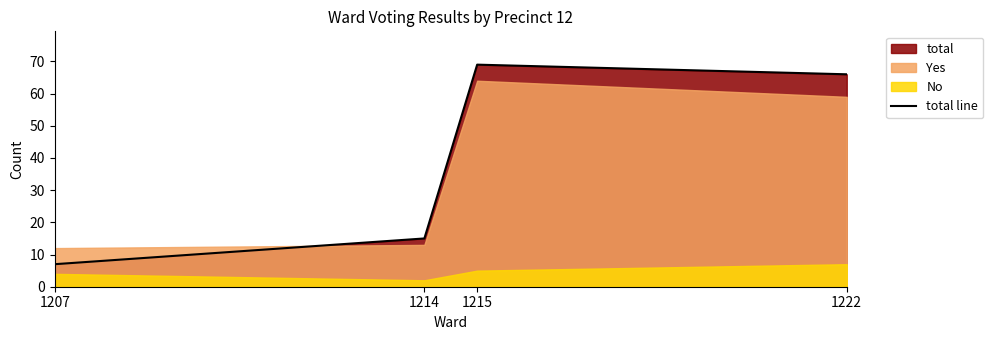

What is the ratio of the value at 1222 to the value at 1207?

9.4